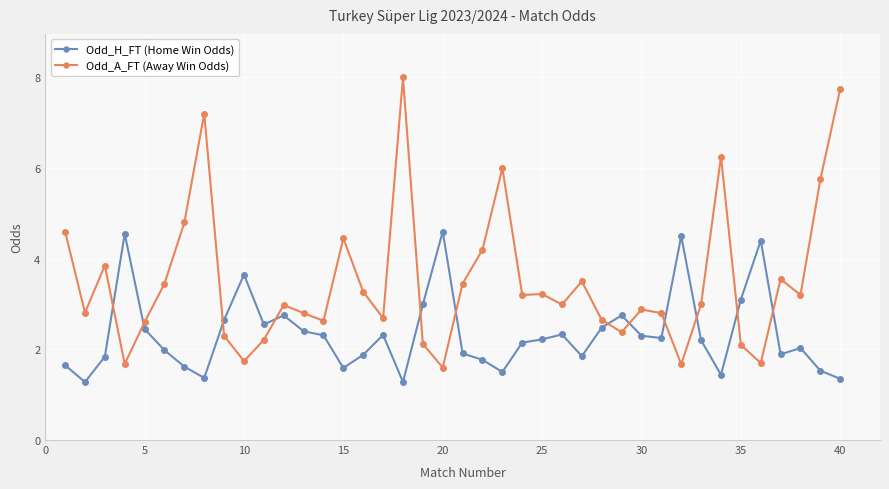

What is the difference between the maximum and second lowest values in the Odd_A_FT (Away Win Odds) series?

6.3